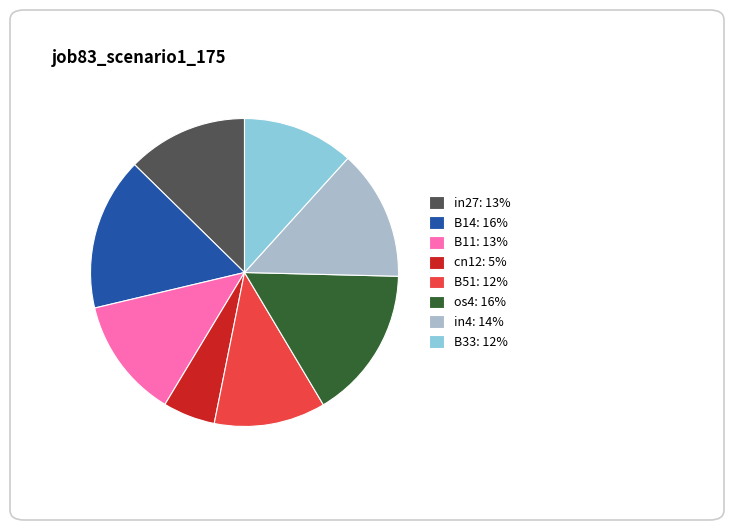

Does any single category account for the majority?

No